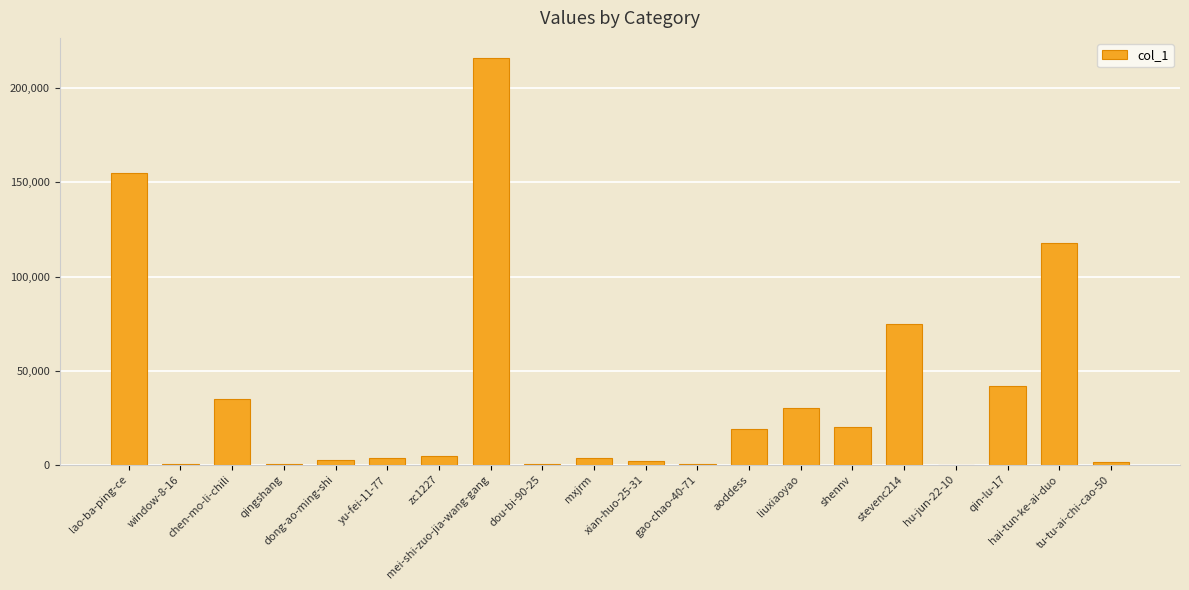

What is the sum of the values at hai-tun-ke-ai-duo and qin-lu-17?

159791